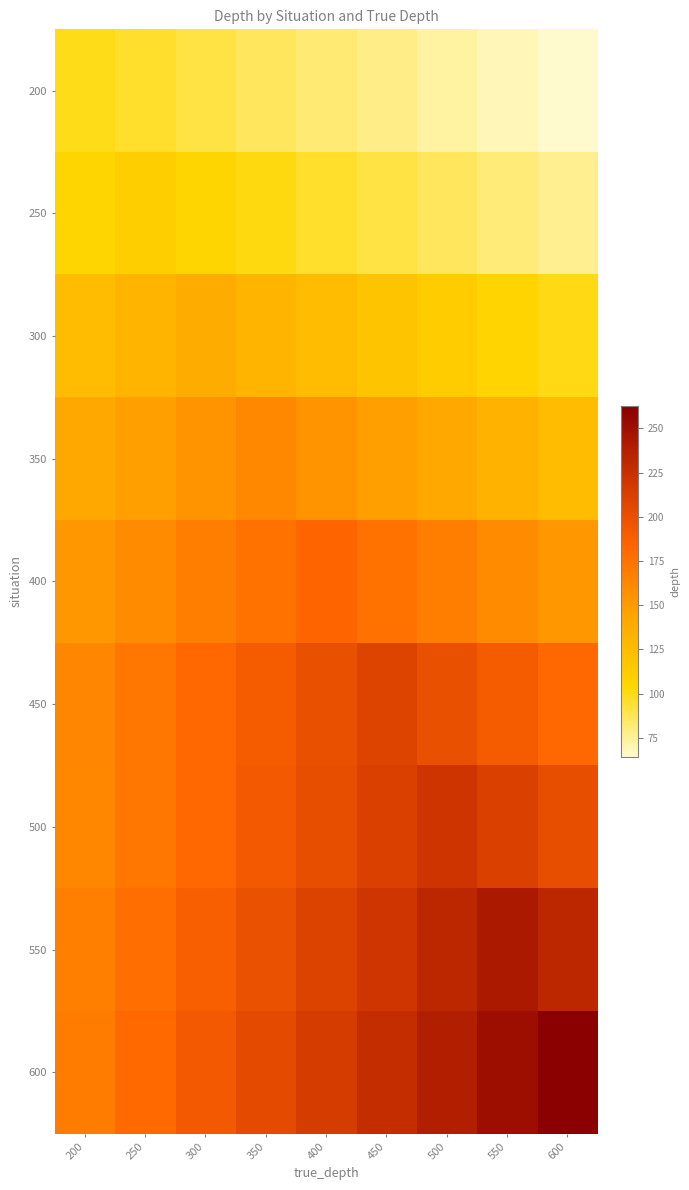

Which series has the largest total across all categories?

600